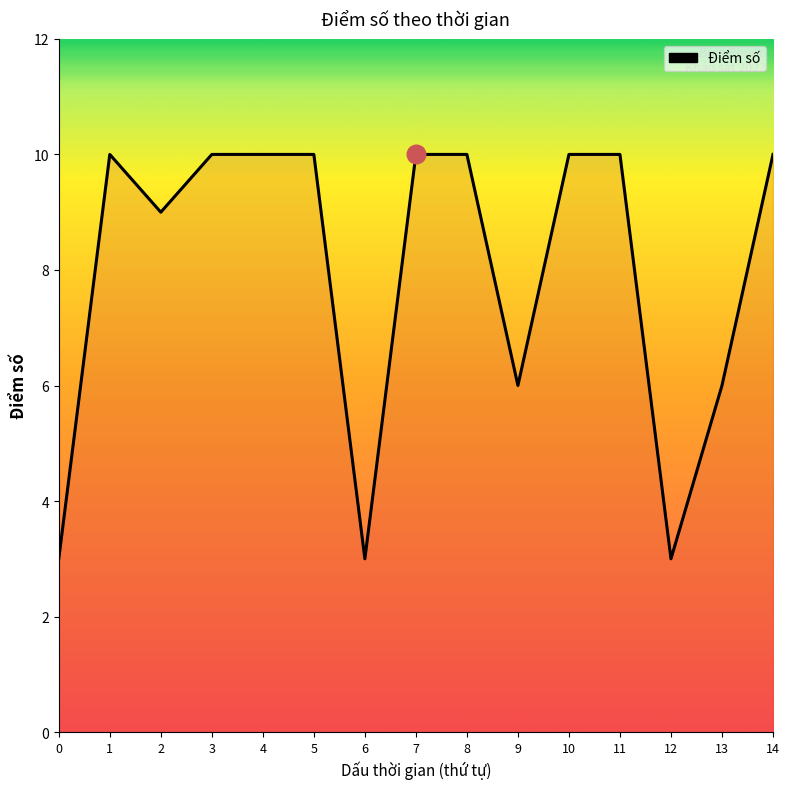

Which has a higher value, 9 or 3?

3